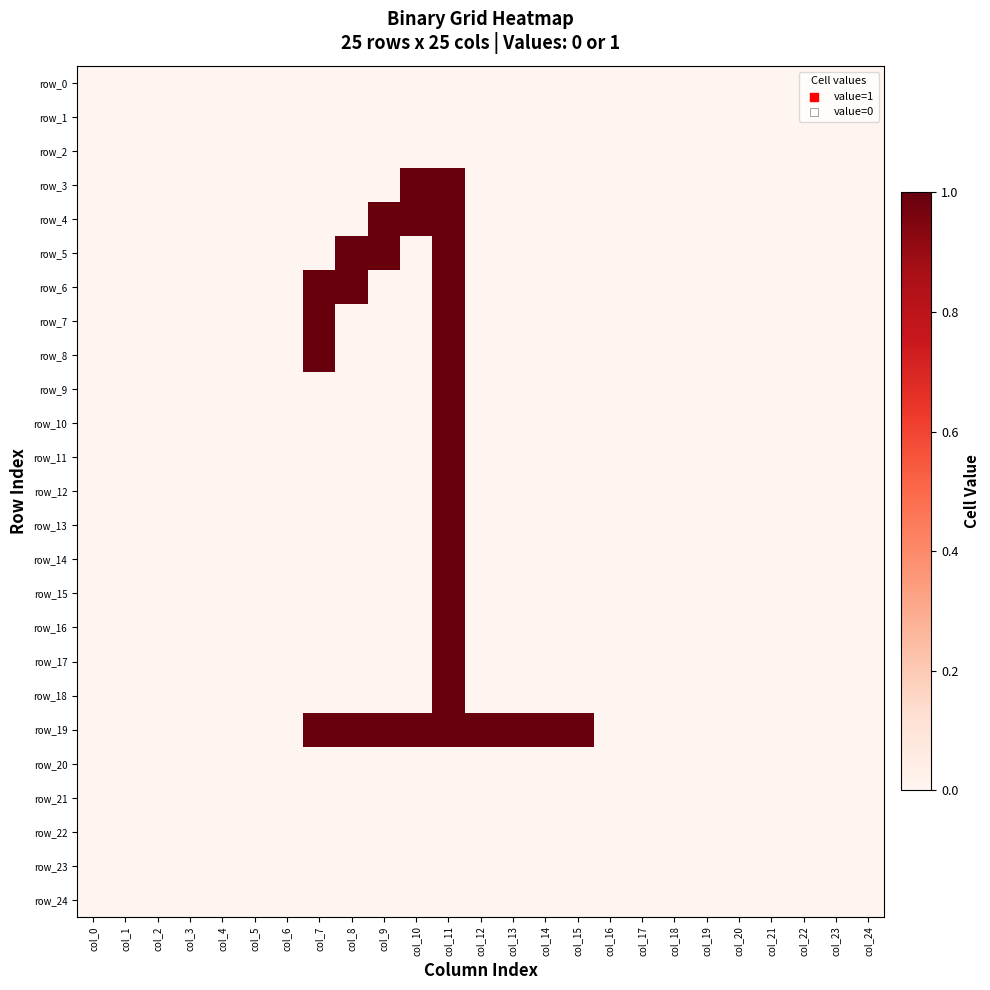

Where is row_21 nearest to the value 0?

col_0